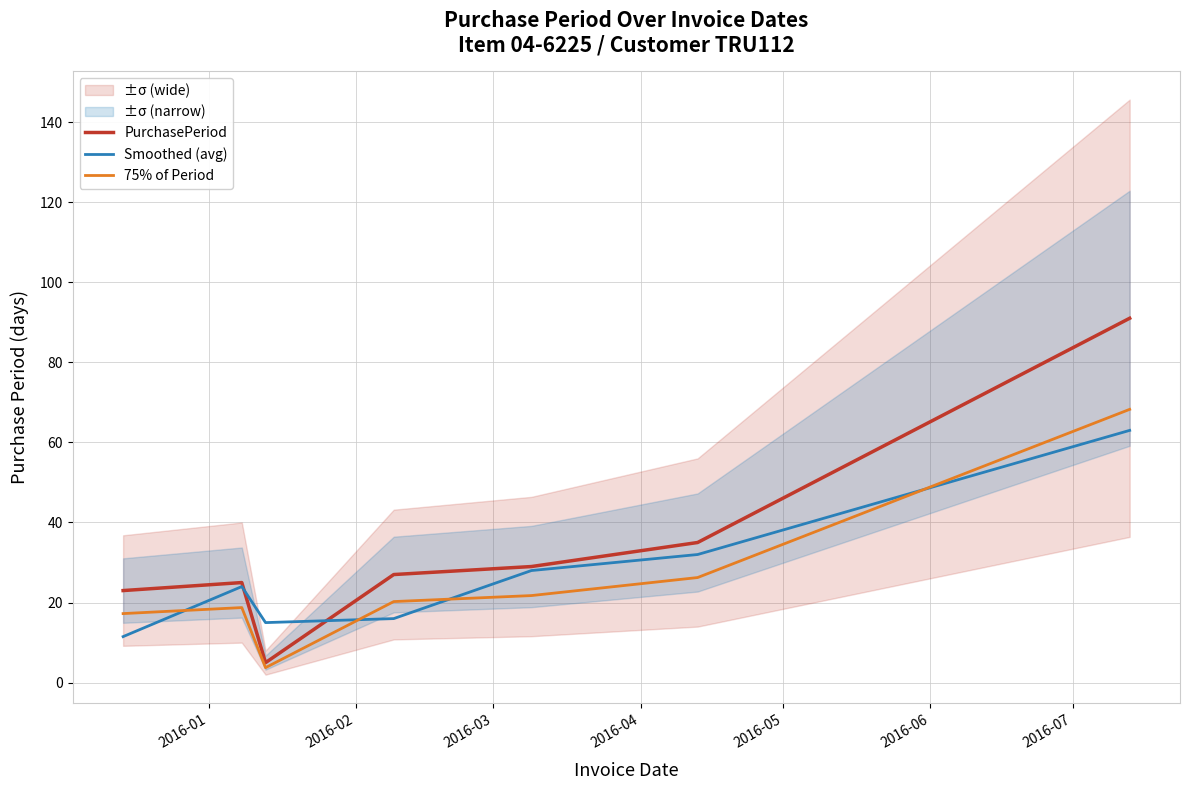

What is the minimum value for 75% of Period?

3.8